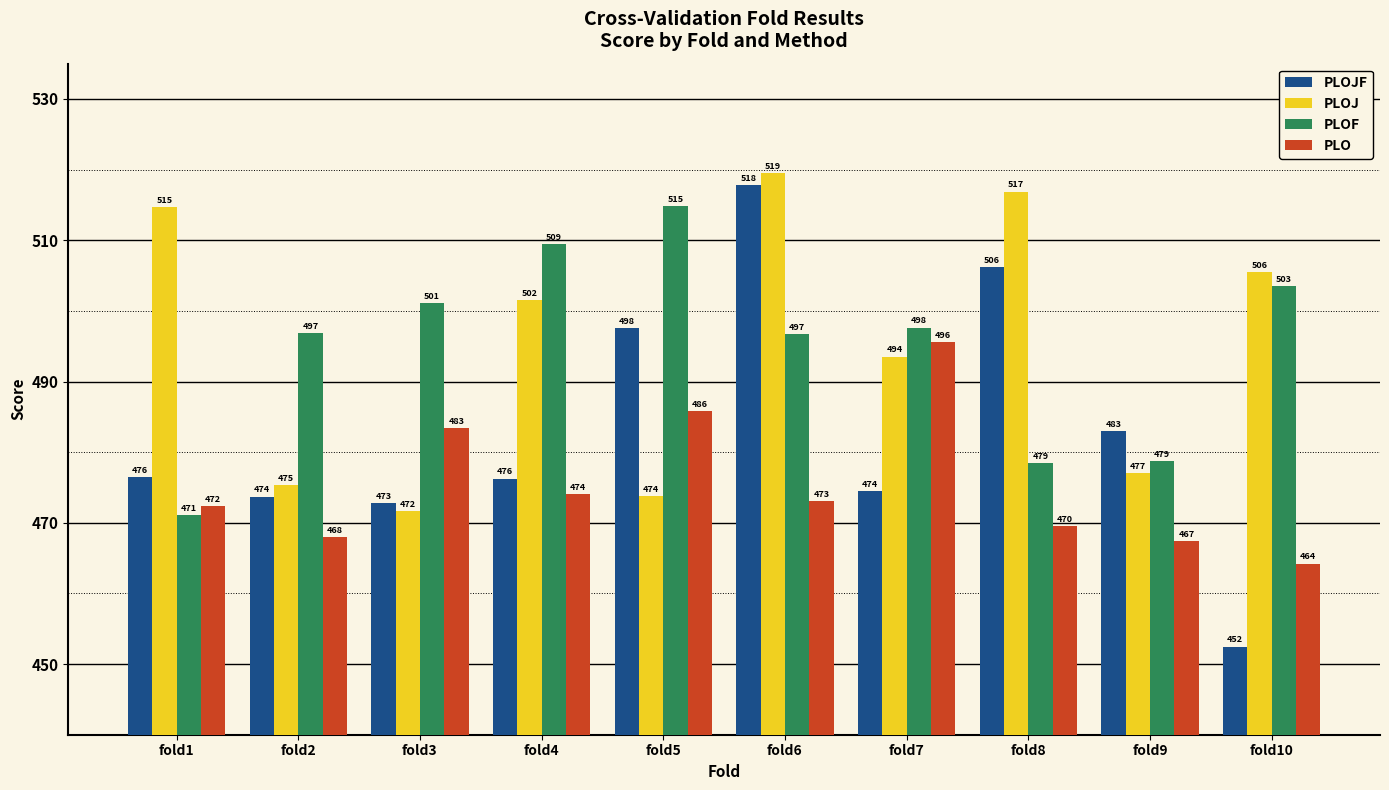

What is the difference between the second highest and second lowest values in the PLO series?

18.4